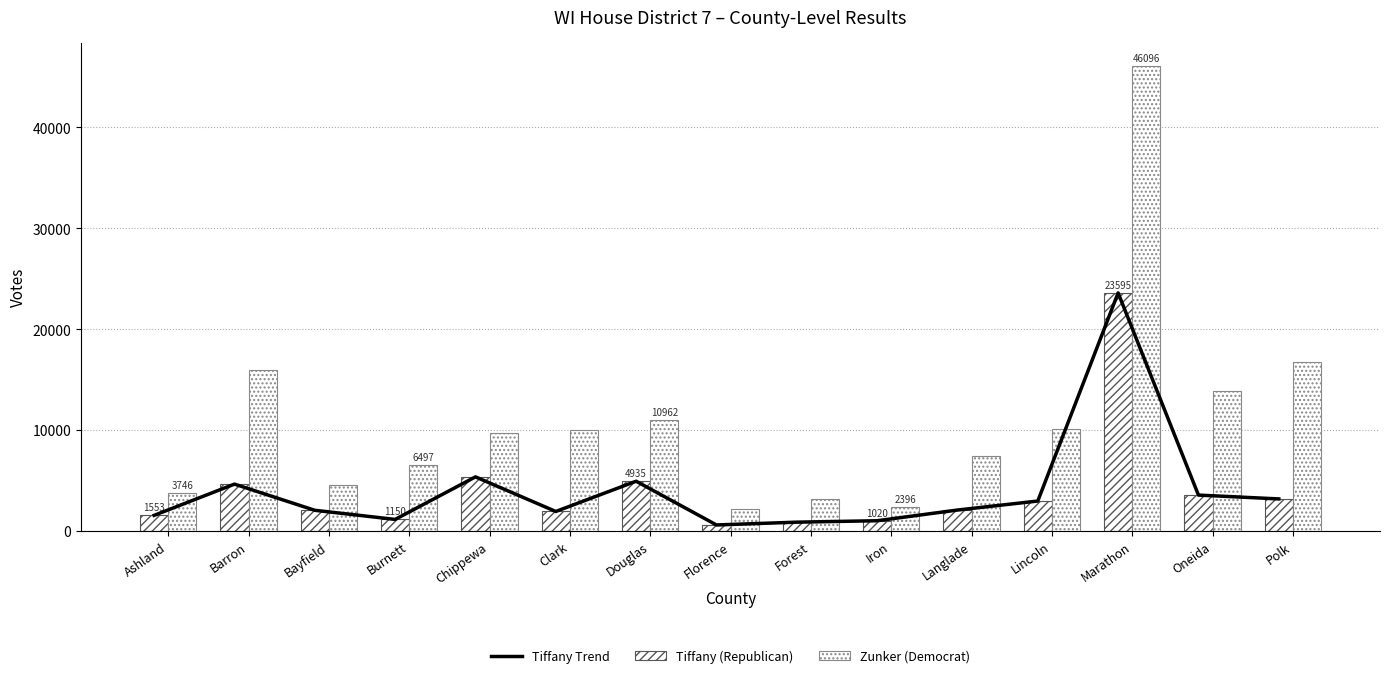

Rank the series by their maximum value, from lowest to highest.

Tiffany Trend, Tiffany (Republican), Zunker (Democrat)